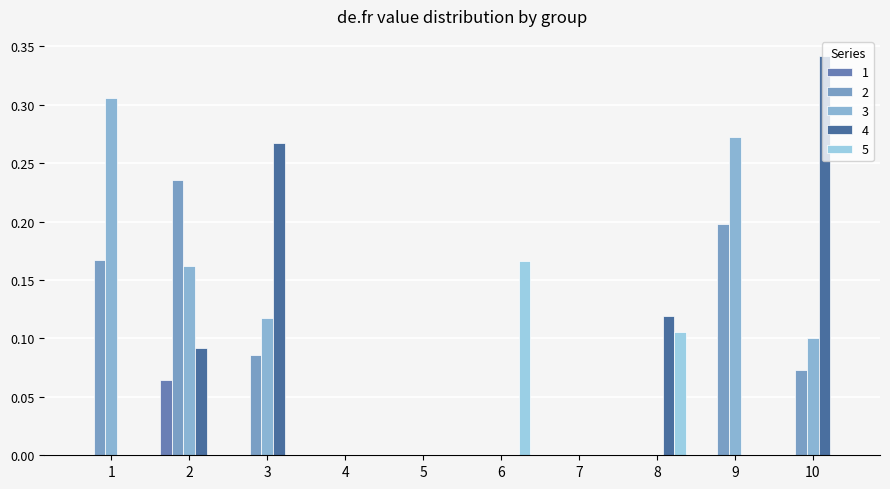

At how many categories does at least one series exceed 0?

7